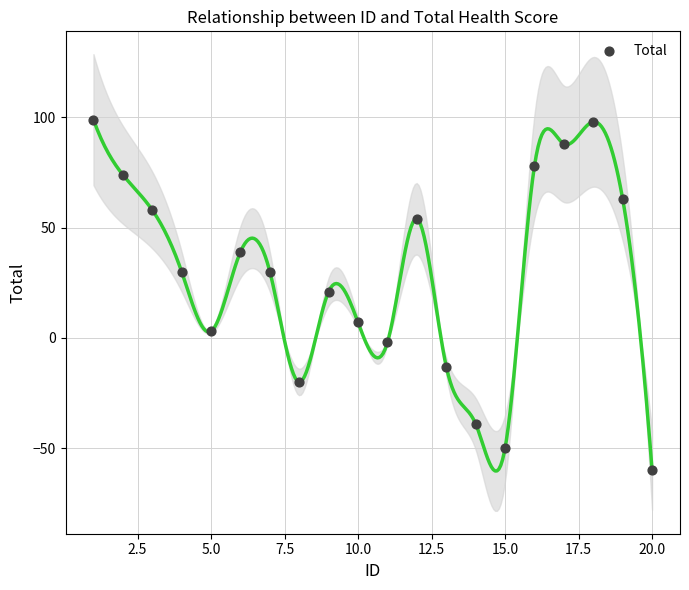

What is the range of Y values (max minus min)?

159